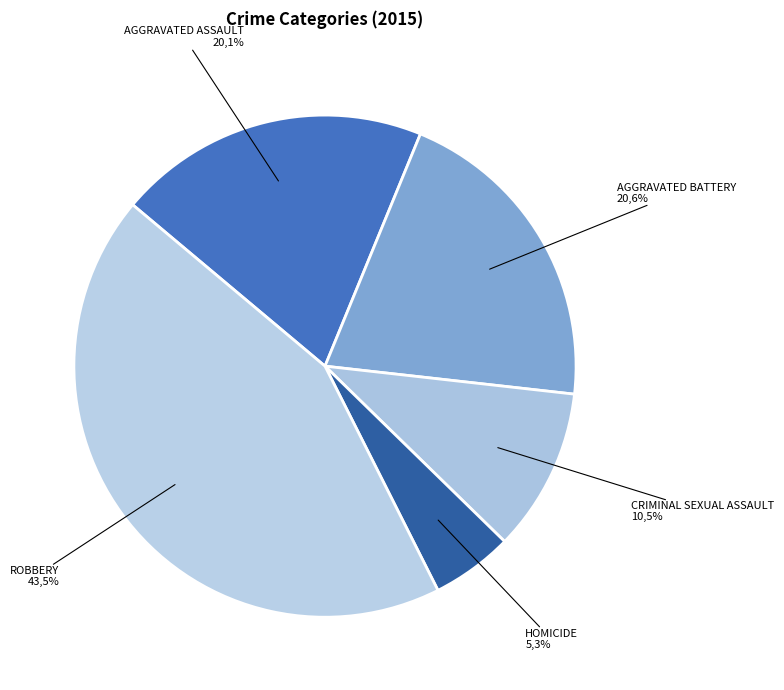

Does Homicide represent more than half of the total?

No